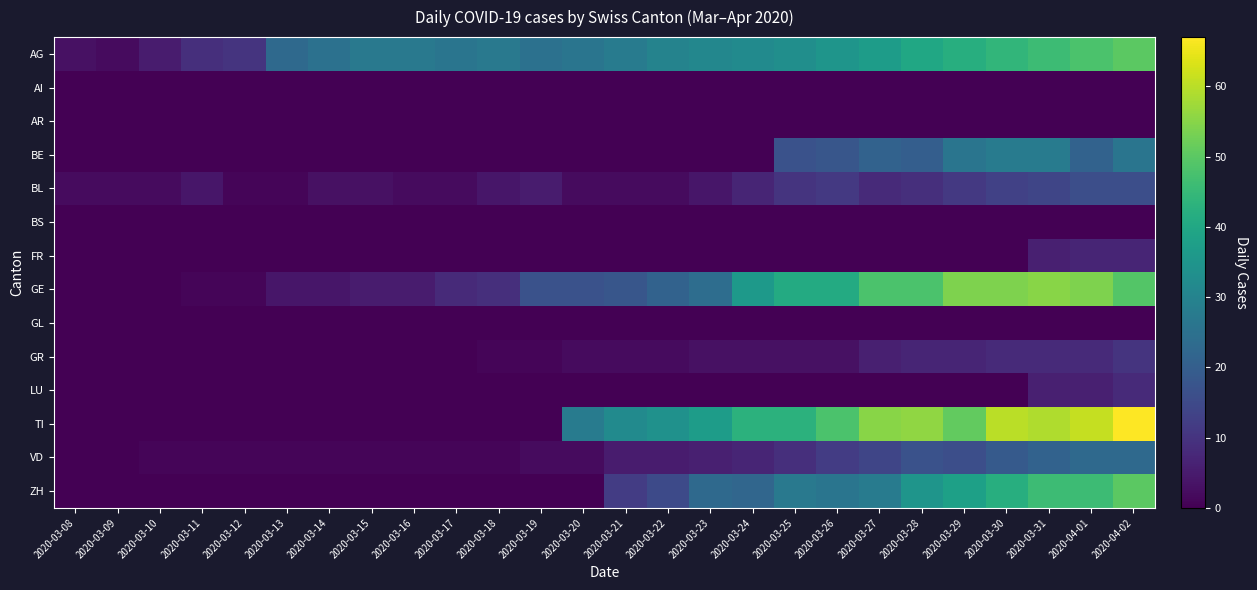

Reading right to left, what are all the values shown in this chart?

AG: 2020-04-02=50	2020-04-01=48	2020-03-31=46	2020-03-30=44	2020-03-29=42	2020-03-28=40	2020-03-27=37	2020-03-26=35	2020-03-25=33	2020-03-24=32	2020-03-23=31	2020-03-22=30	2020-03-21=28	2020-03-20=26	2020-03-19=25	2020-03-18=27	2020-03-17=26	2020-03-16=27	2020-03-15=27	2020-03-14=25	2020-03-13=23	2020-03-12=10	2020-03-11=9	2020-03-10=5	2020-03-09=2	2020-03-08=3
AI: 2020-04-02=0	2020-04-01=0	2020-03-31=0	2020-03-30=0	2020-03-29=0	2020-03-28=0	2020-03-27=0	2020-03-26=0	2020-03-25=0	2020-03-24=0	2020-03-23=0	2020-03-22=0	2020-03-21=0	2020-03-20=0	2020-03-19=0	2020-03-18=0	2020-03-17=0	2020-03-16=0	2020-03-15=0	2020-03-14=0	2020-03-13=0	2020-03-12=0	2020-03-11=0	2020-03-10=0	2020-03-09=0	2020-03-08=0
AR: 2020-04-02=0	2020-04-01=0	2020-03-31=0	2020-03-30=0	2020-03-29=0	2020-03-28=0	2020-03-27=0	2020-03-26=0	2020-03-25=0	2020-03-24=0	2020-03-23=0	2020-03-22=0	2020-03-21=0	2020-03-20=0	2020-03-19=0	2020-03-18=0	2020-03-17=0	2020-03-16=0	2020-03-15=0	2020-03-14=0	2020-03-13=0	2020-03-12=0	2020-03-11=0	2020-03-10=0	2020-03-09=0	2020-03-08=0
BE: 2020-04-02=26	2020-04-01=21	2020-03-31=28	2020-03-30=28	2020-03-29=26	2020-03-28=20	2020-03-27=21	2020-03-26=18	2020-03-25=17	2020-03-24=0	2020-03-23=0	2020-03-22=0	2020-03-21=0	2020-03-20=0	2020-03-19=0	2020-03-18=0	2020-03-17=0	2020-03-16=0	2020-03-15=0	2020-03-14=0	2020-03-13=0	2020-03-12=0	2020-03-11=0	2020-03-10=0	2020-03-09=0	2020-03-08=0
BL: 2020-04-02=16	2020-04-01=16	2020-03-31=14	2020-03-30=13	2020-03-29=11	2020-03-28=9	2020-03-27=8	2020-03-26=11	2020-03-25=10	2020-03-24=7	2020-03-23=4	2020-03-22=2	2020-03-21=2	2020-03-20=2	2020-03-19=5	2020-03-18=4	2020-03-17=2	2020-03-16=2	2020-03-15=3	2020-03-14=3	2020-03-13=1	2020-03-12=1	2020-03-11=4	2020-03-10=2	2020-03-09=2	2020-03-08=2
BS: 2020-04-02=0	2020-04-01=0	2020-03-31=0	2020-03-30=0	2020-03-29=0	2020-03-28=0	2020-03-27=0	2020-03-26=0	2020-03-25=0	2020-03-24=0	2020-03-23=0	2020-03-22=0	2020-03-21=0	2020-03-20=0	2020-03-19=0	2020-03-18=0	2020-03-17=0	2020-03-16=0	2020-03-15=0	2020-03-14=0	2020-03-13=0	2020-03-12=0	2020-03-11=0	2020-03-10=0	2020-03-09=0	2020-03-08=0
FR: 2020-04-02=7	2020-04-01=7	2020-03-31=6	2020-03-30=0	2020-03-29=0	2020-03-28=0	2020-03-27=0	2020-03-26=0	2020-03-25=0	2020-03-24=0	2020-03-23=0	2020-03-22=0	2020-03-21=0	2020-03-20=0	2020-03-19=0	2020-03-18=0	2020-03-17=0	2020-03-16=0	2020-03-15=0	2020-03-14=0	2020-03-13=0	2020-03-12=0	2020-03-11=0	2020-03-10=0	2020-03-09=0	2020-03-08=0
GE: 2020-04-02=49	2020-04-01=54	2020-03-31=55	2020-03-30=54	2020-03-29=54	2020-03-28=48	2020-03-27=48	2020-03-26=41	2020-03-25=41	2020-03-24=36	2020-03-23=24	2020-03-22=21	2020-03-21=18	2020-03-20=17	2020-03-19=17	2020-03-18=9	2020-03-17=8	2020-03-16=5	2020-03-15=5	2020-03-14=4	2020-03-13=4	2020-03-12=1	2020-03-11=1	2020-03-10=0	2020-03-09=0	2020-03-08=0
GL: 2020-04-02=0	2020-04-01=0	2020-03-31=0	2020-03-30=0	2020-03-29=0	2020-03-28=0	2020-03-27=0	2020-03-26=0	2020-03-25=0	2020-03-24=0	2020-03-23=0	2020-03-22=0	2020-03-21=0	2020-03-20=0	2020-03-19=0	2020-03-18=0	2020-03-17=0	2020-03-16=0	2020-03-15=0	2020-03-14=0	2020-03-13=0	2020-03-12=0	2020-03-11=0	2020-03-10=0	2020-03-09=0	2020-03-08=0
GR: 2020-04-02=10	2020-04-01=8	2020-03-31=8	2020-03-30=8	2020-03-29=7	2020-03-28=7	2020-03-27=6	2020-03-26=3	2020-03-25=3	2020-03-24=3	2020-03-23=3	2020-03-22=2	2020-03-21=2	2020-03-20=2	2020-03-19=1	2020-03-18=1	2020-03-17=0	2020-03-16=0	2020-03-15=0	2020-03-14=0	2020-03-13=0	2020-03-12=0	2020-03-11=0	2020-03-10=0	2020-03-09=0	2020-03-08=0
LU: 2020-04-02=8	2020-04-01=6	2020-03-31=6	2020-03-30=0	2020-03-29=0	2020-03-28=0	2020-03-27=0	2020-03-26=0	2020-03-25=0	2020-03-24=0	2020-03-23=0	2020-03-22=0	2020-03-21=0	2020-03-20=0	2020-03-19=0	2020-03-18=0	2020-03-17=0	2020-03-16=0	2020-03-15=0	2020-03-14=0	2020-03-13=0	2020-03-12=0	2020-03-11=0	2020-03-10=0	2020-03-09=0	2020-03-08=0
TI: 2020-04-02=67	2020-04-01=61	2020-03-31=59	2020-03-30=60	2020-03-29=51	2020-03-28=56	2020-03-27=55	2020-03-26=48	2020-03-25=43	2020-03-24=43	2020-03-23=37	2020-03-22=34	2020-03-21=32	2020-03-20=28	2020-03-19=0	2020-03-18=0	2020-03-17=0	2020-03-16=0	2020-03-15=0	2020-03-14=0	2020-03-13=0	2020-03-12=0	2020-03-11=0	2020-03-10=0	2020-03-09=0	2020-03-08=0
VD: 2020-04-02=23	2020-04-01=23	2020-03-31=21	2020-03-30=19	2020-03-29=16	2020-03-28=17	2020-03-27=14	2020-03-26=12	2020-03-25=9	2020-03-24=7	2020-03-23=6	2020-03-22=5	2020-03-21=5	2020-03-20=2	2020-03-19=2	2020-03-18=1	2020-03-17=1	2020-03-16=1	2020-03-15=1	2020-03-14=1	2020-03-13=1	2020-03-12=1	2020-03-11=1	2020-03-10=1	2020-03-09=0	2020-03-08=0
ZH: 2020-04-02=50	2020-04-01=46	2020-03-31=46	2020-03-30=42	2020-03-29=38	2020-03-28=35	2020-03-27=28	2020-03-26=26	2020-03-25=27	2020-03-24=22	2020-03-23=23	2020-03-22=15	2020-03-21=12	2020-03-20=0	2020-03-19=0	2020-03-18=0	2020-03-17=0	2020-03-16=0	2020-03-15=0	2020-03-14=0	2020-03-13=0	2020-03-12=0	2020-03-11=0	2020-03-10=0	2020-03-09=0	2020-03-08=0